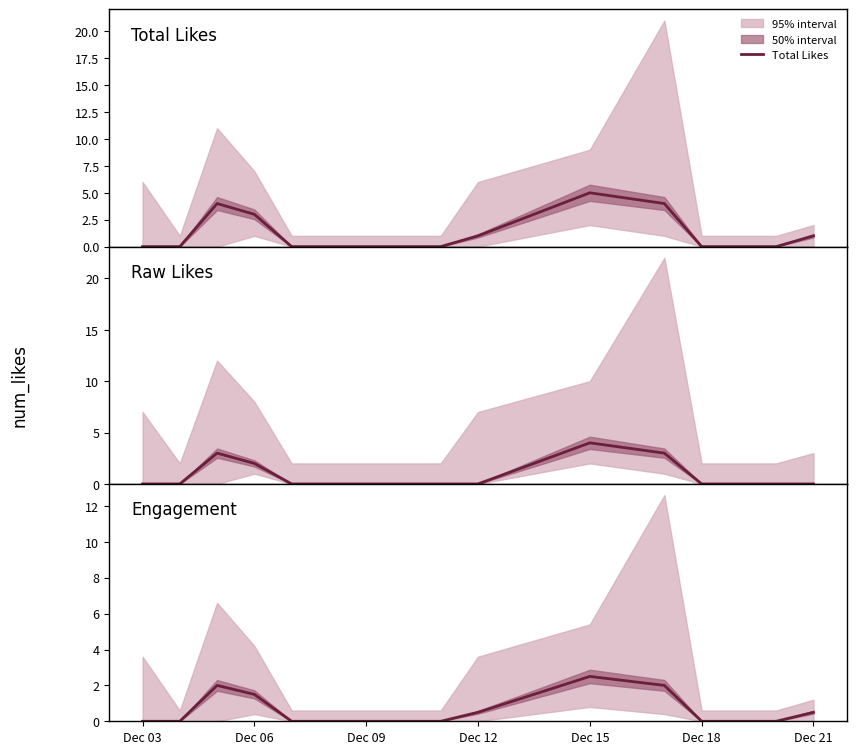

What is the maximum value for Total Likes?

5